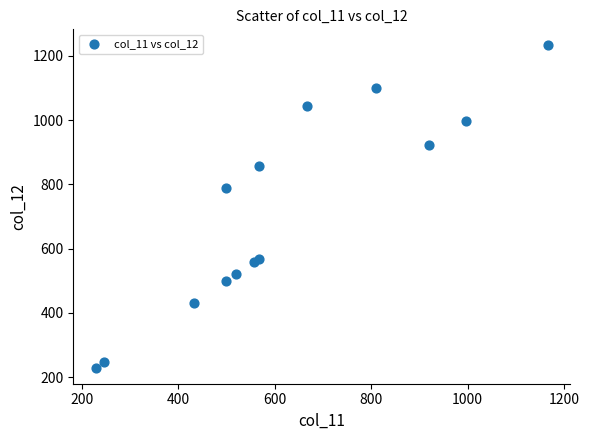

What Y value in the scatter plot is closest to 730?

789.8